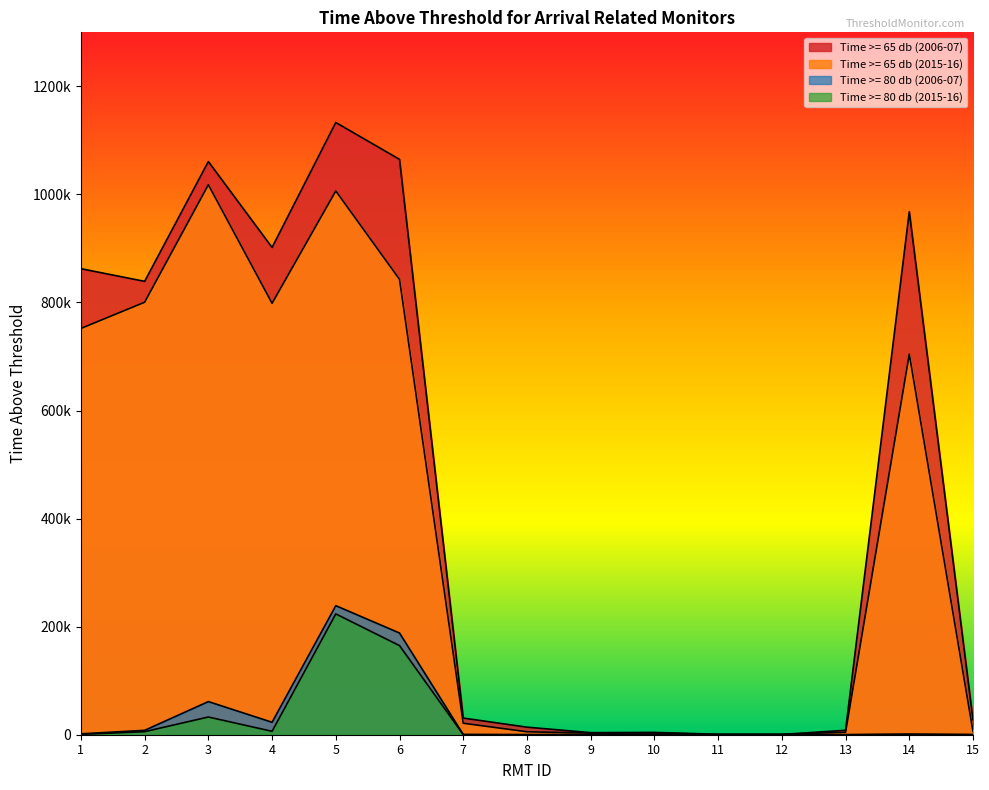

What is the sum of the Time >= 65 db (2015-16) values at 11 and 3?

1018218